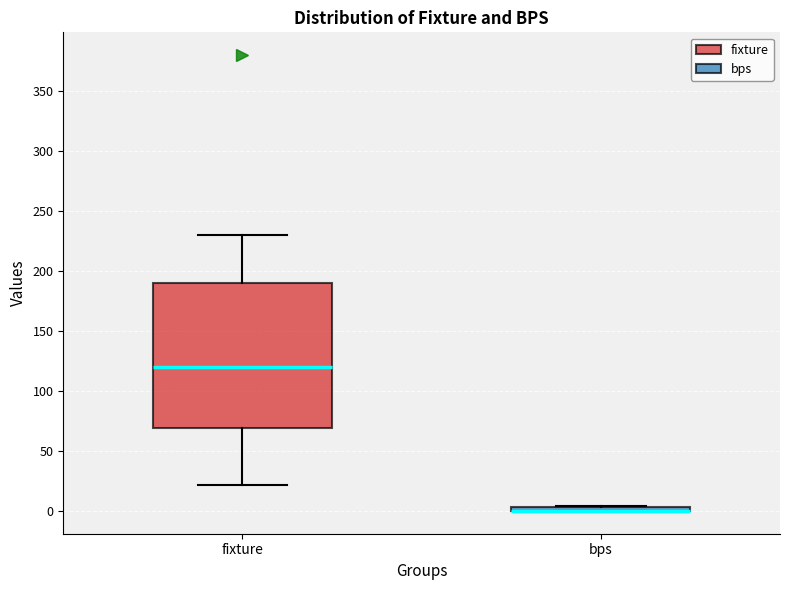

Which box is the tallest, from its lower edge to its upper edge?

fixture